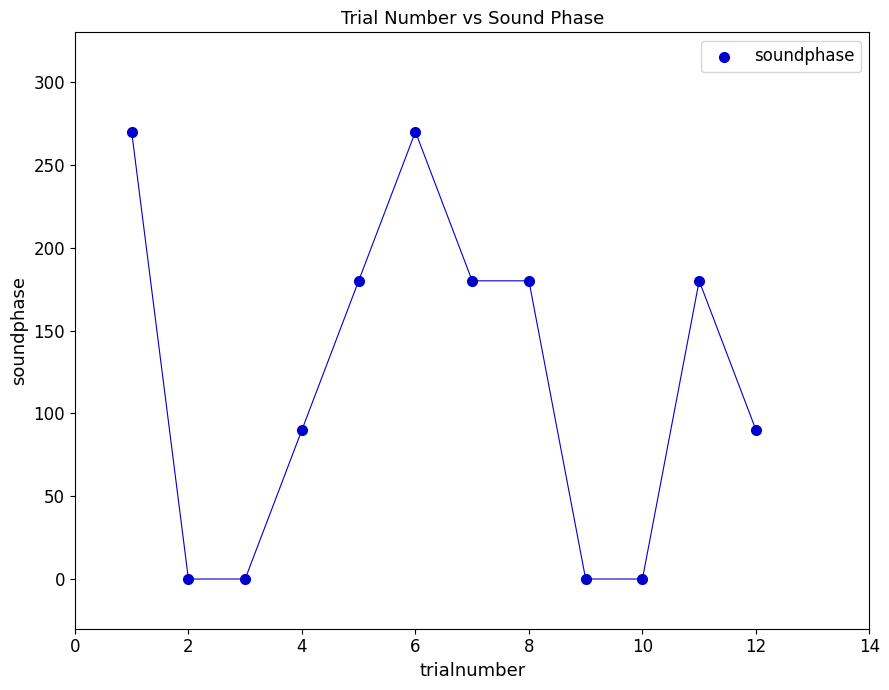

What is the average X value?

6